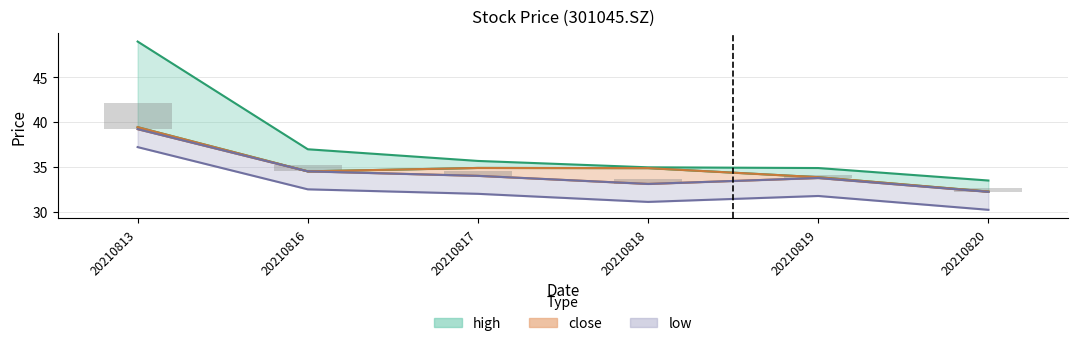

Between 20210820 and 20210817, which is larger?

20210817